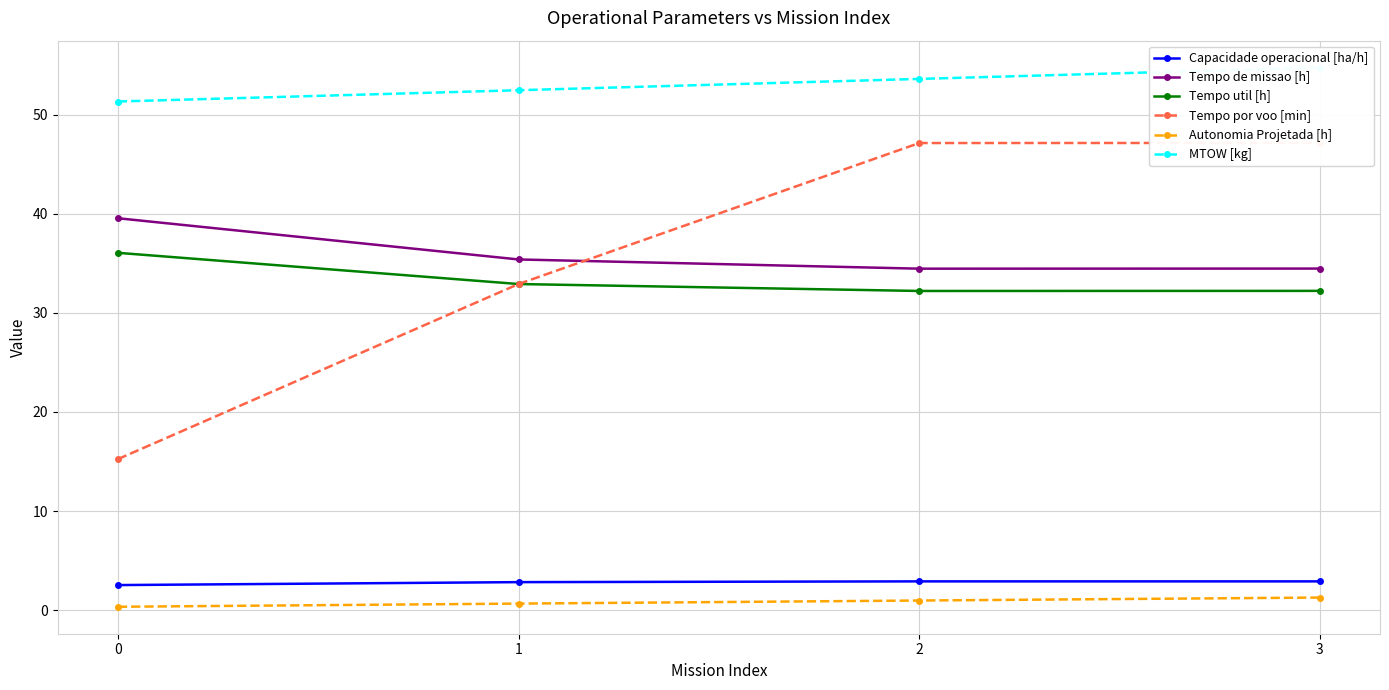

Is it true that Tempo util [h] equals 49.3 at 1?

False